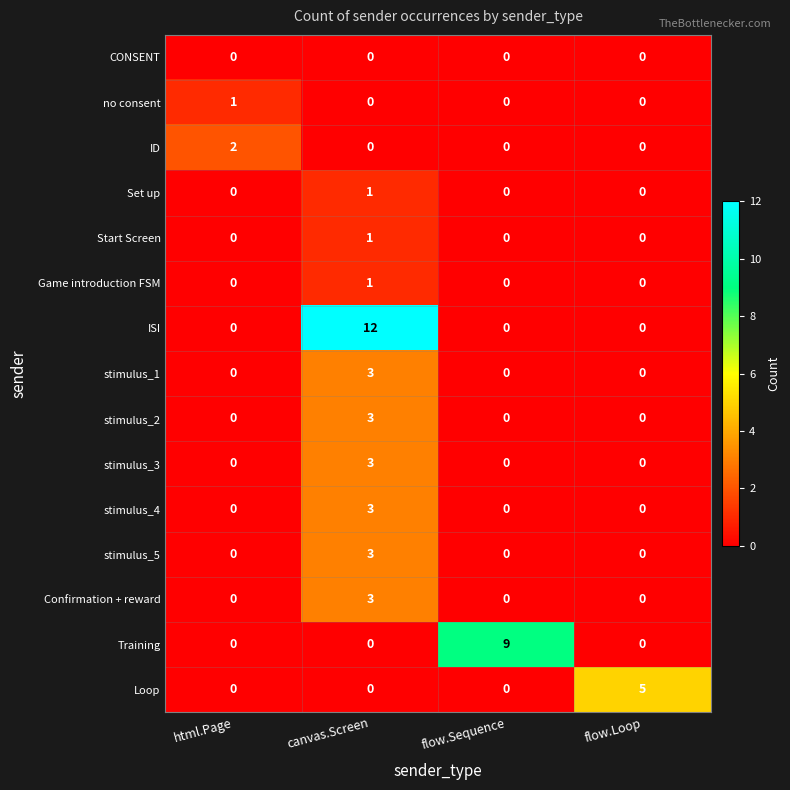

Is it true that stimulus_3 equals 0 at flow.Loop?

True